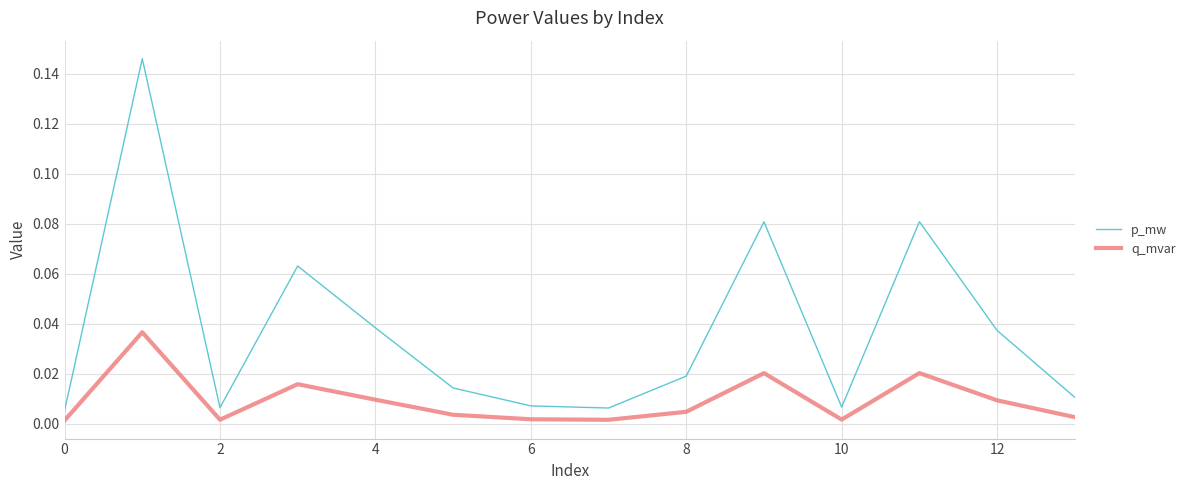

List the series in order of their peak value, lowest first.

q_mvar, p_mw